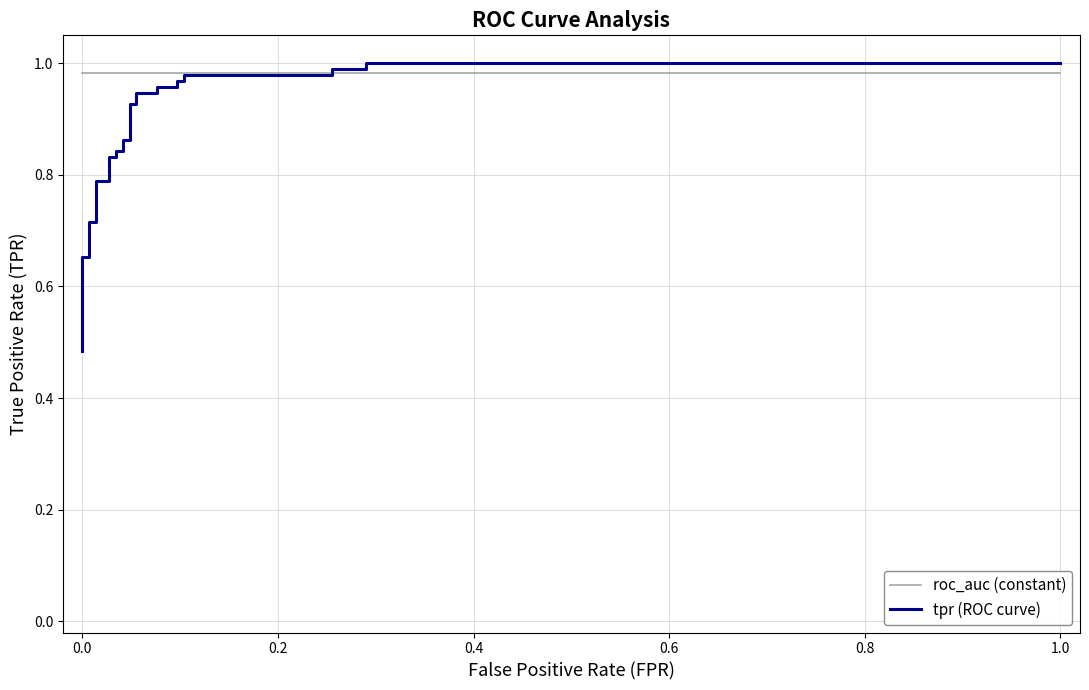

At how many categories does at least one series exceed 0?

27